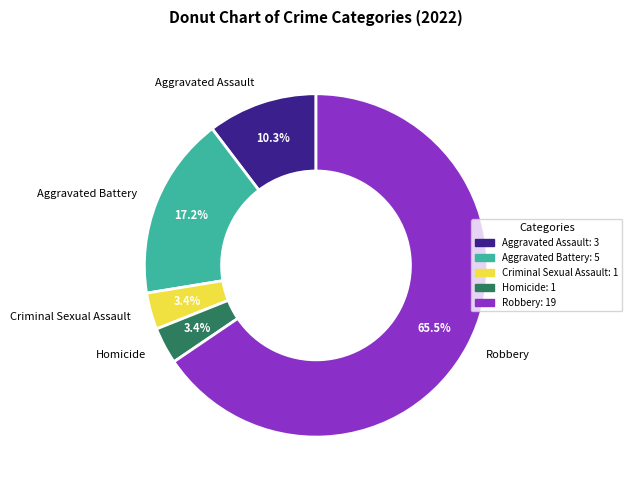

How many segments does this pie chart have?

5